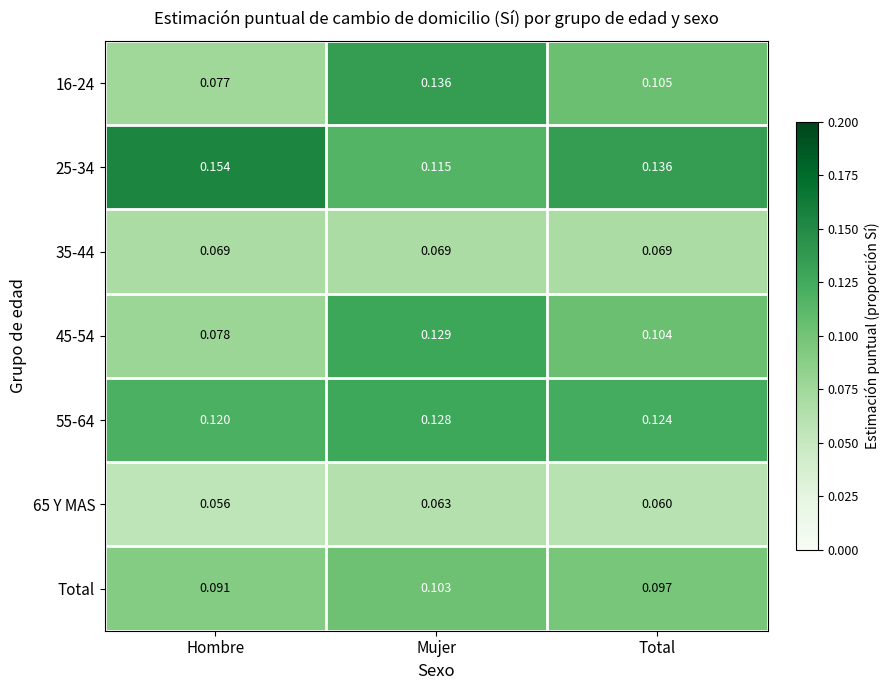

Rank the categories by 45-54 value from lowest to highest.

Hombre, Total, Mujer